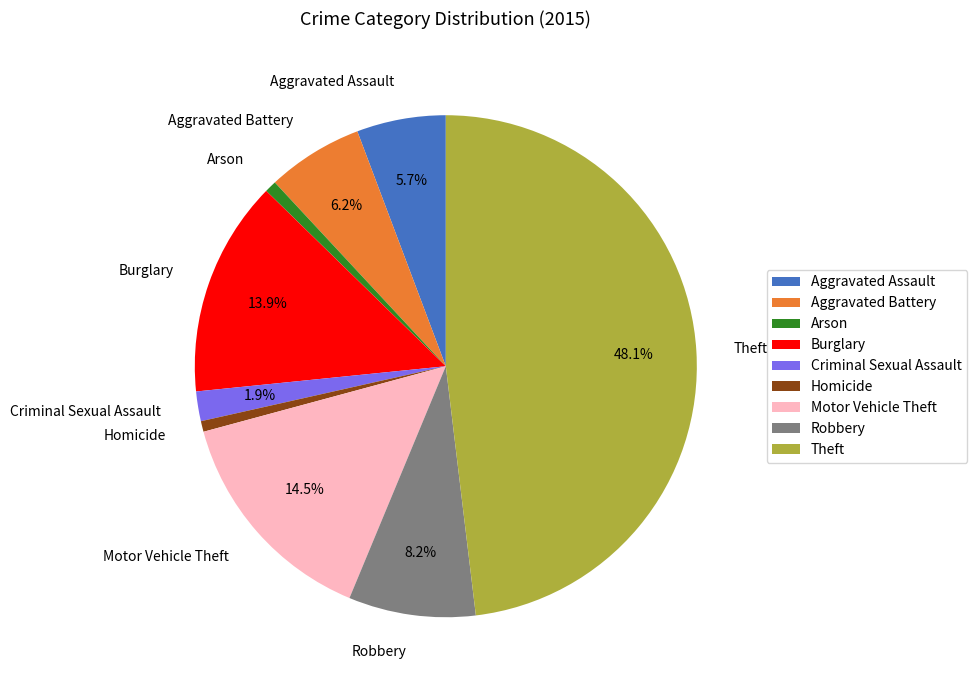

To the nearest percent, what percentage of the pie is Robbery?

8%